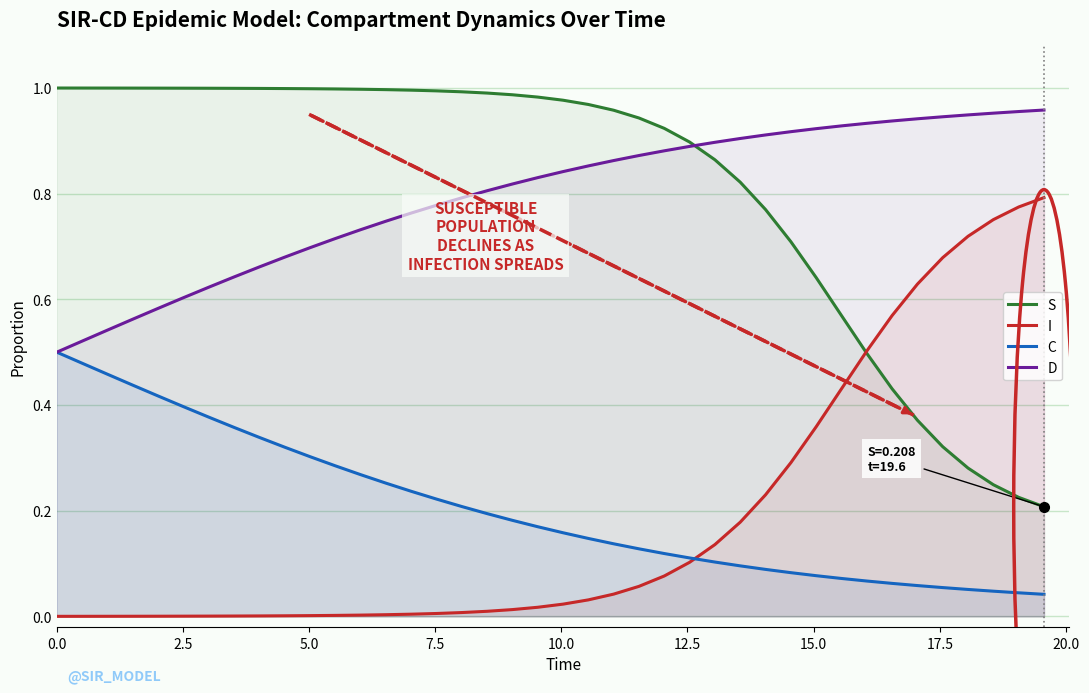

What is the difference between the maximum and second lowest values in the C series?

0.5